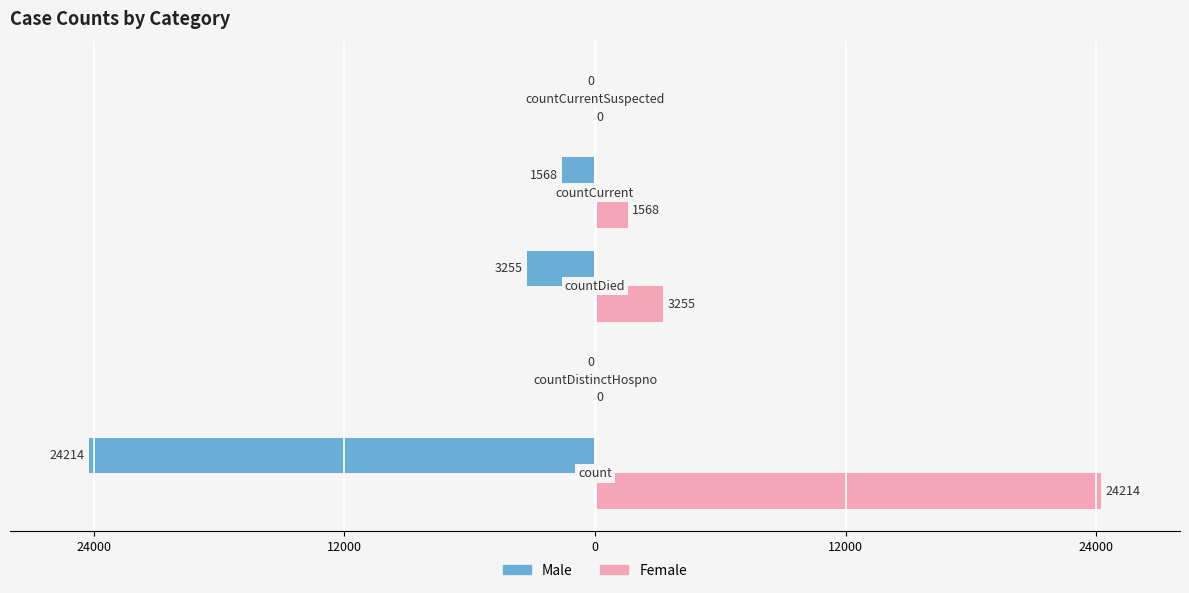

What are all the series names shown in the legend?

Male, Female